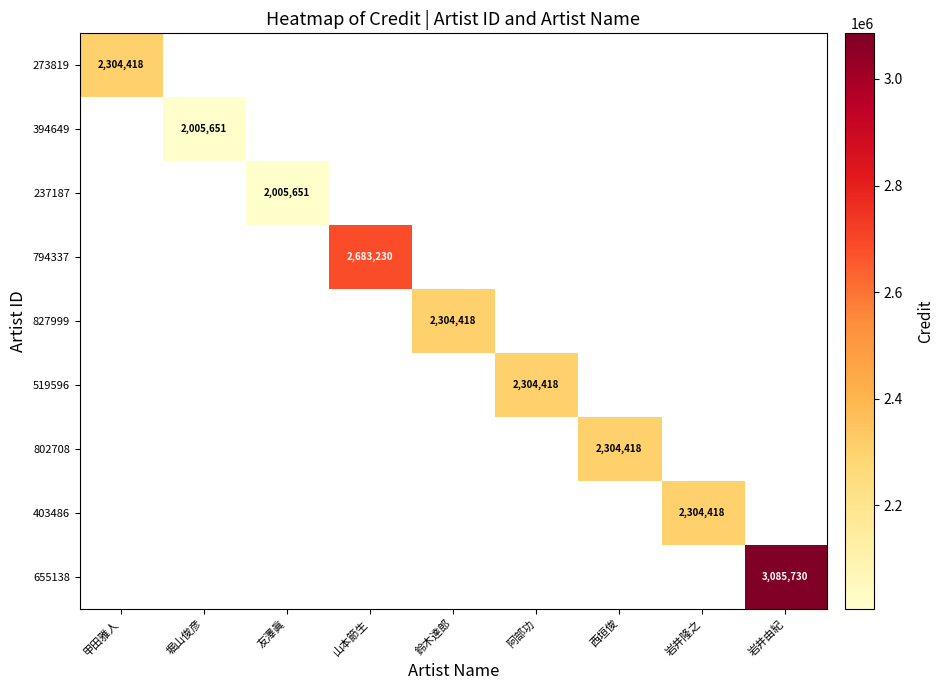

List the labels in order of 237187 value, smallest first.

甲田雅人, 堀山俊彦, 友澤眞, 山本節生, 鈴木達郎, 阿部功, 西垣俊, 岩井隆之, 岩井由紀